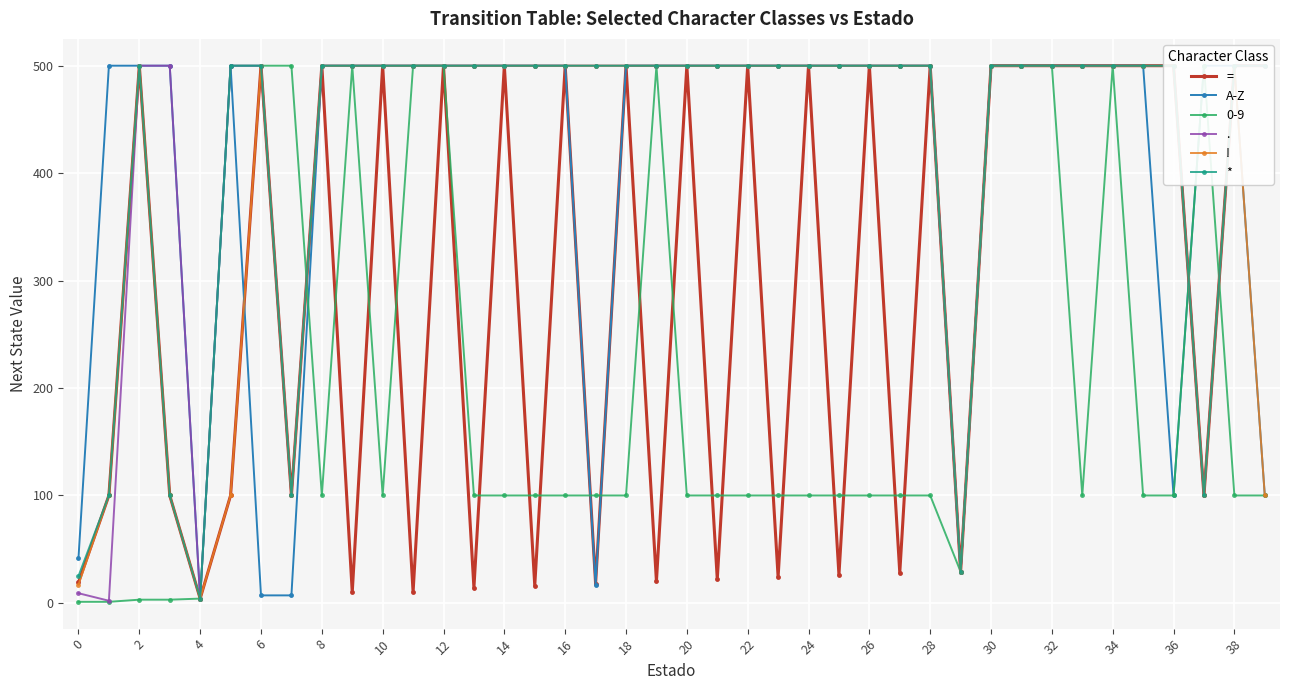

How many values in the A-Z series are below 500?

8